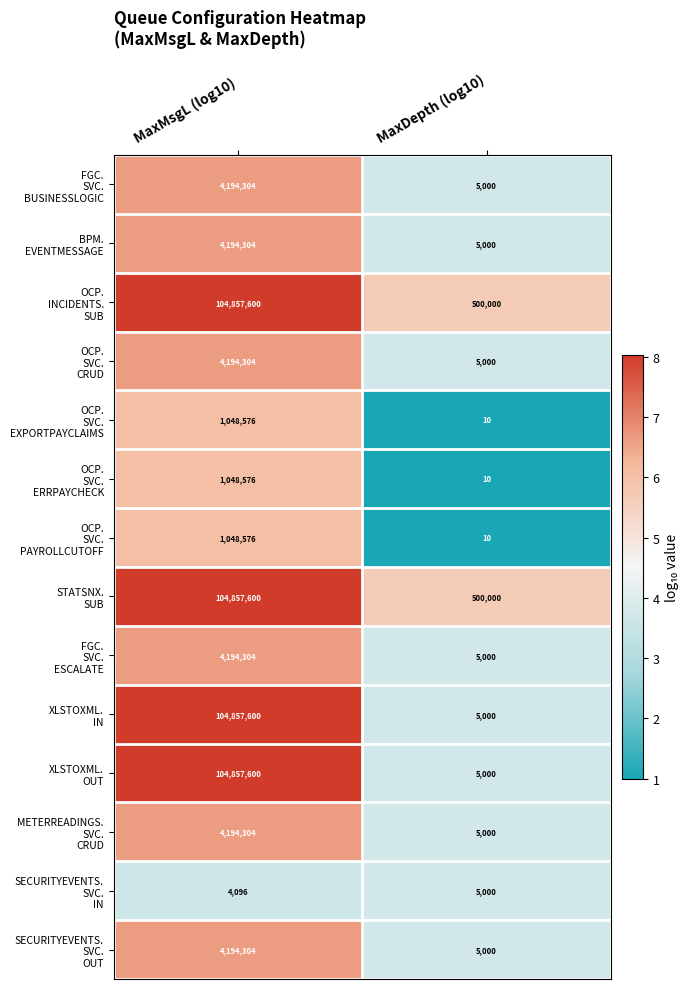

Which category has the highest value across all series?

MaxMsgL (log10)